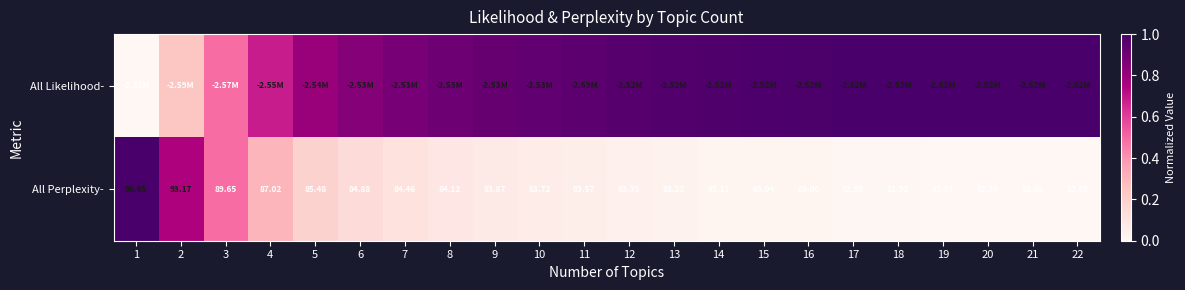

How many data points in All Perplexity- are less than 83?

6